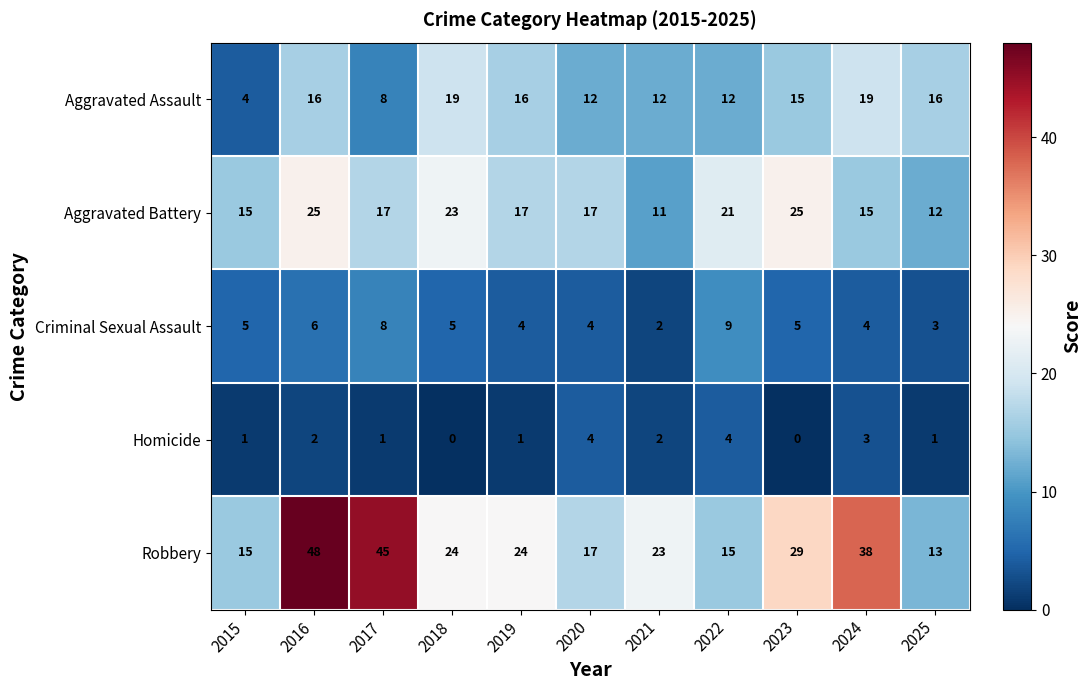

Is the value of Aggravated Battery at 2017 greater than the value of Homicide at 2019?

Yes